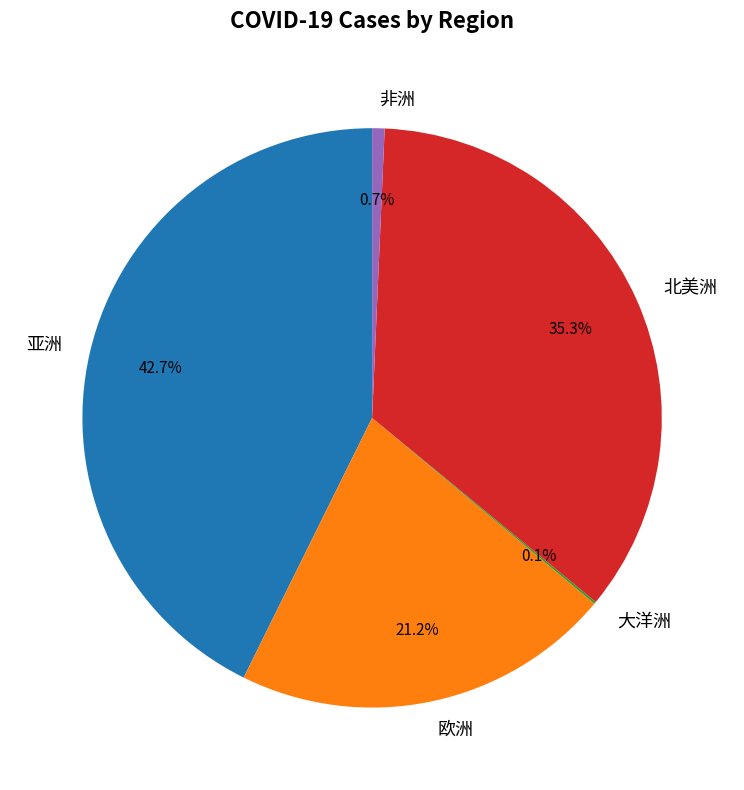

What percentage is NOT represented by 非洲?

99.3%